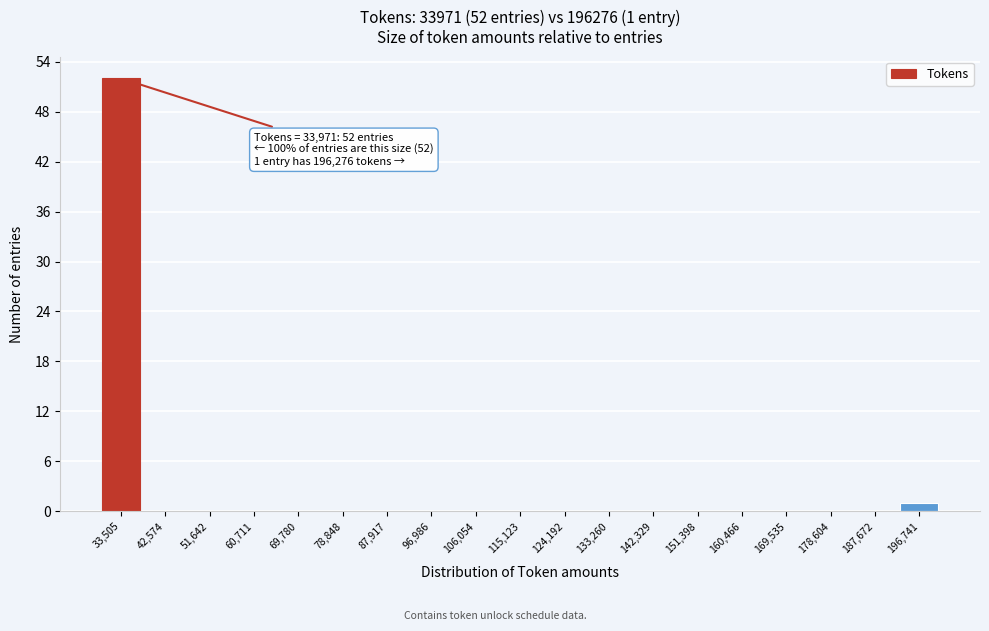

Which range on the x-axis has the tallest bar?

29000 to 38000